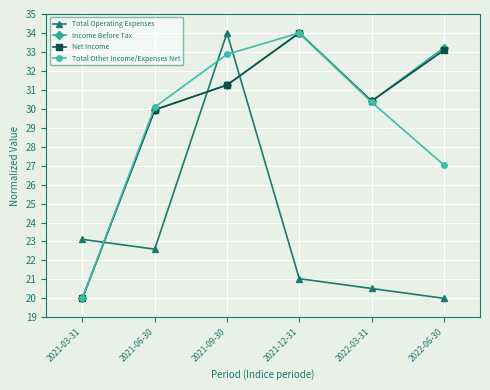

Reading left to right, extract all data points from this chart.

Total Operating Expenses: 2021-03-31=23.1	2021-06-30=22.6	2021-09-30=34.0	2021-12-31=21.0	2022-03-31=20.5	2022-06-30=20.0
Income Before Tax: 2021-03-31=20.0	2021-06-30=29.9	2021-09-30=31.3	2021-12-31=34.0	2022-03-31=30.4	2022-06-30=33.2
Net Income: 2021-03-31=20.0	2021-06-30=29.9	2021-09-30=31.3	2021-12-31=34.0	2022-03-31=30.4	2022-06-30=33.1
Total Other Income/Expenses Net: 2021-03-31=20.0	2021-06-30=30.1	2021-09-30=32.9	2021-12-31=34.0	2022-03-31=30.4	2022-06-30=27.0